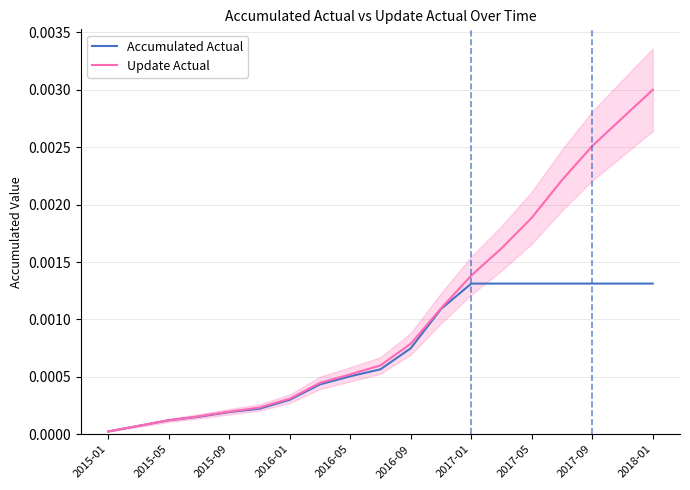

Is the value of Update Actual at 2015-09 greater than the value of Accumulated Actual at 2017-05?

No